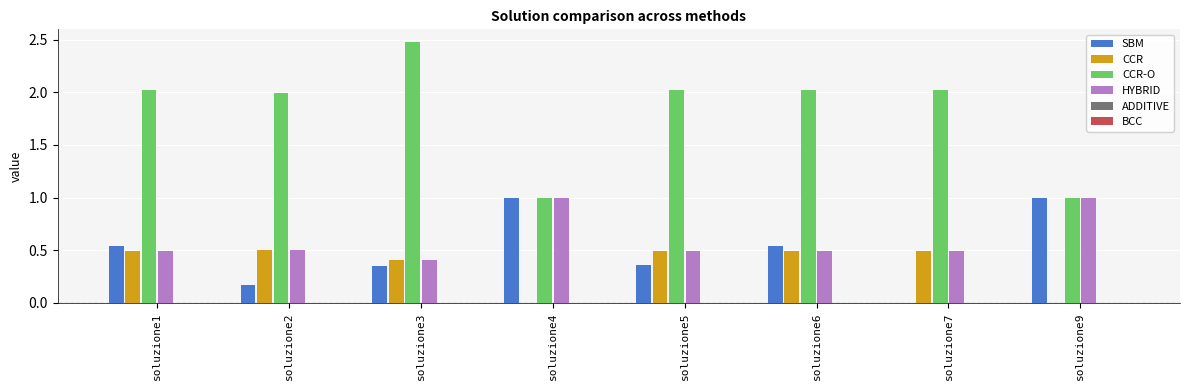

Which series has the largest total across all categories?

CCR-O